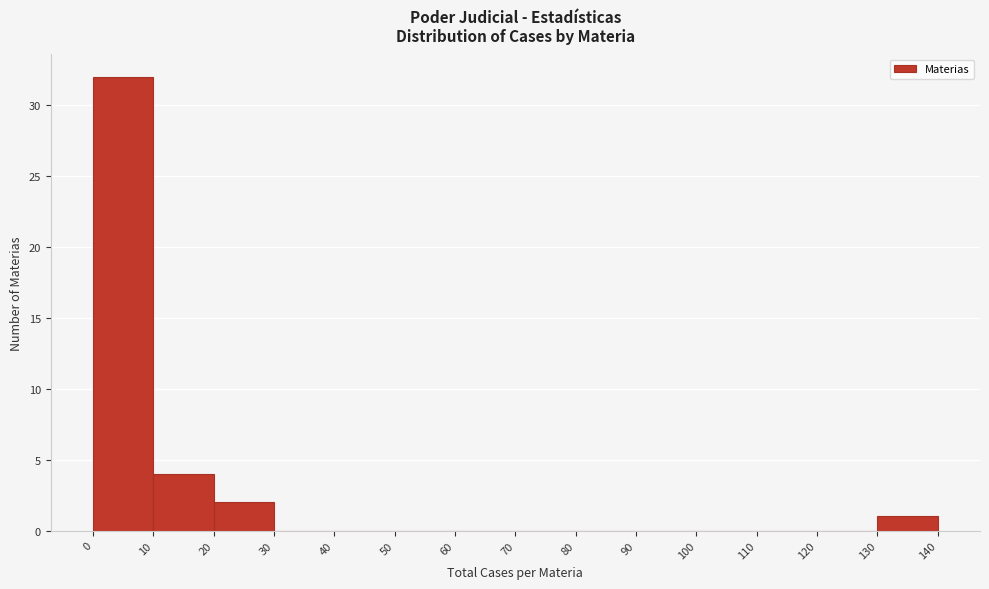

Which range on the x-axis has the tallest bar?

0 to 10